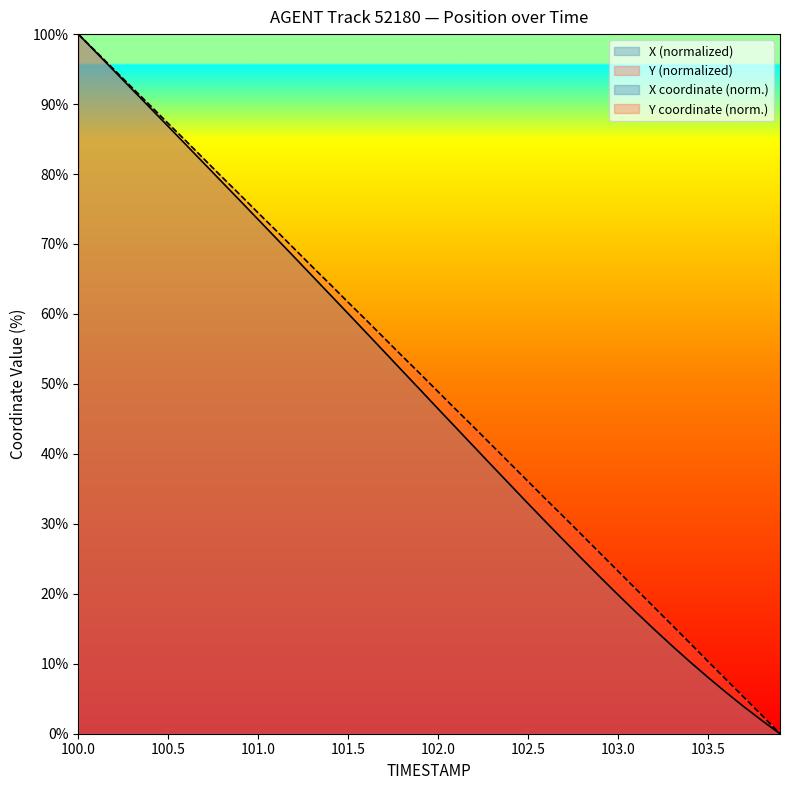

True or false: X (normalized) has a value of 19.9 at 103.0.

True